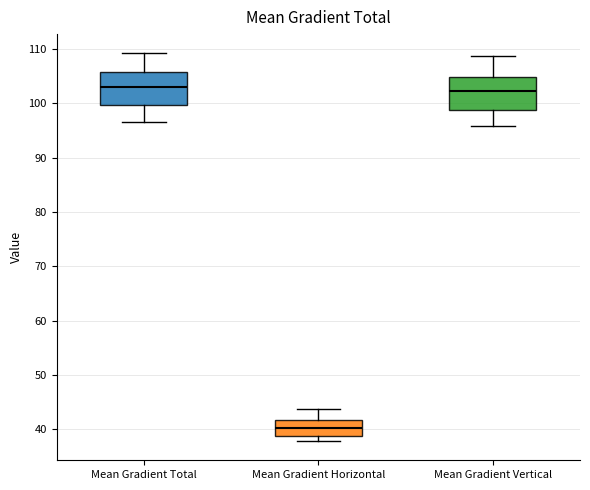

Which box's median line is the lowest?

Mean Gradient Horizontal